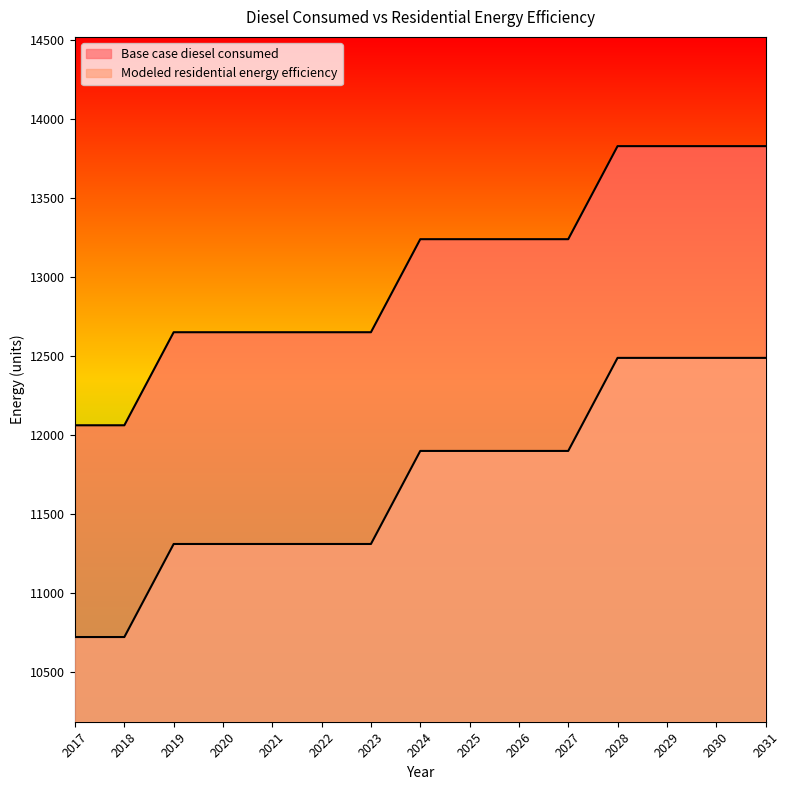

What is the difference between the maximum and minimum values in the Base case diesel consumed series?

1767.0